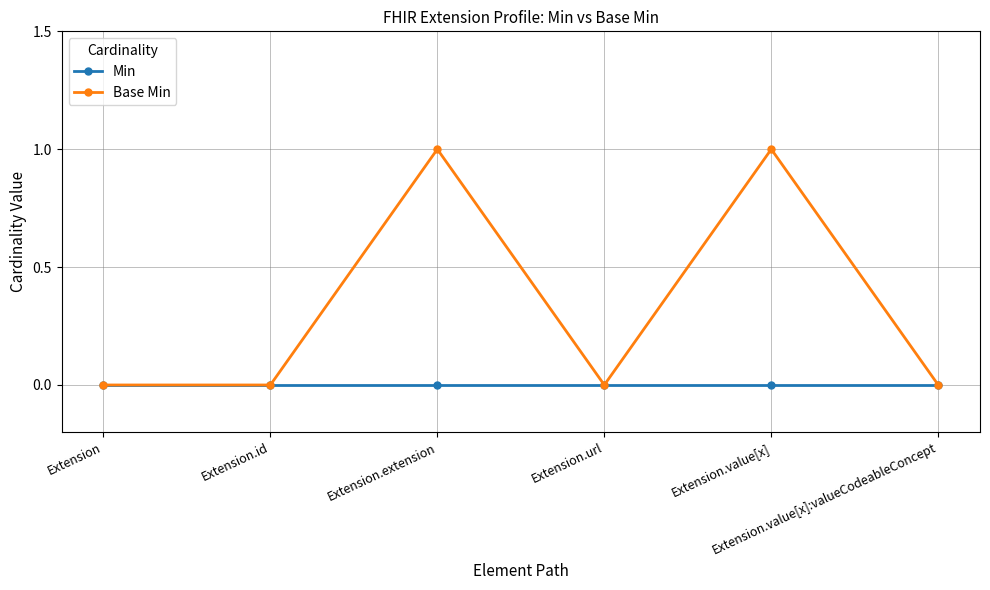

True or false: Min has more than 2 interior local peaks.

False